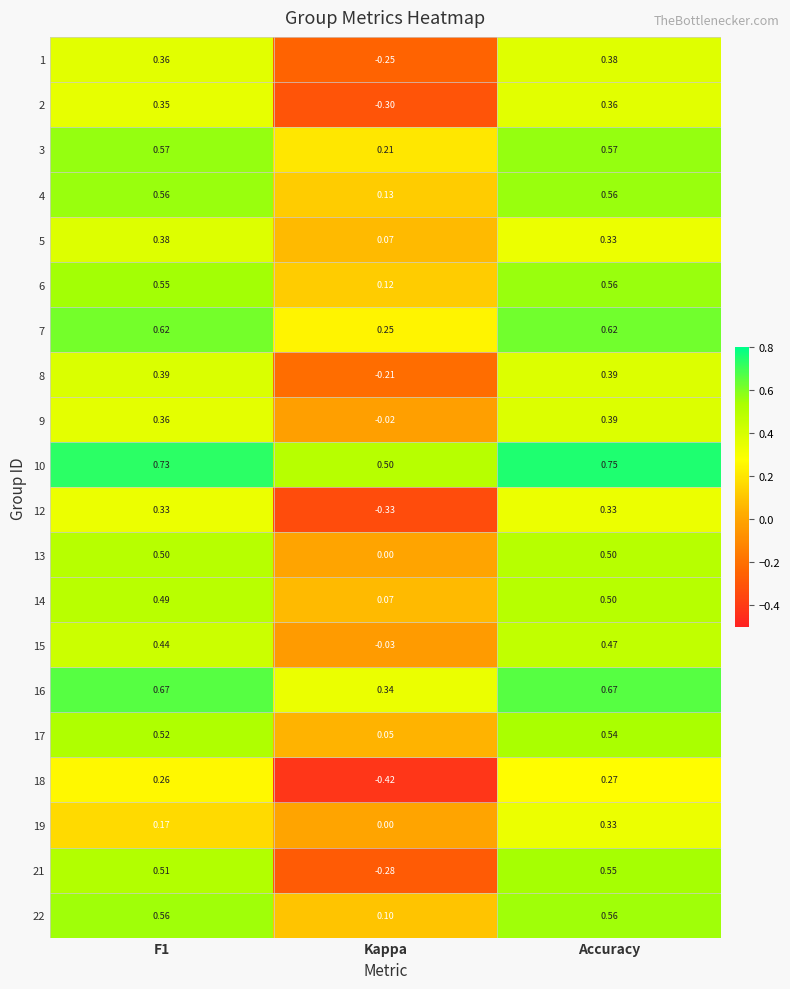

At which category is the sum across all series the highest?

Accuracy